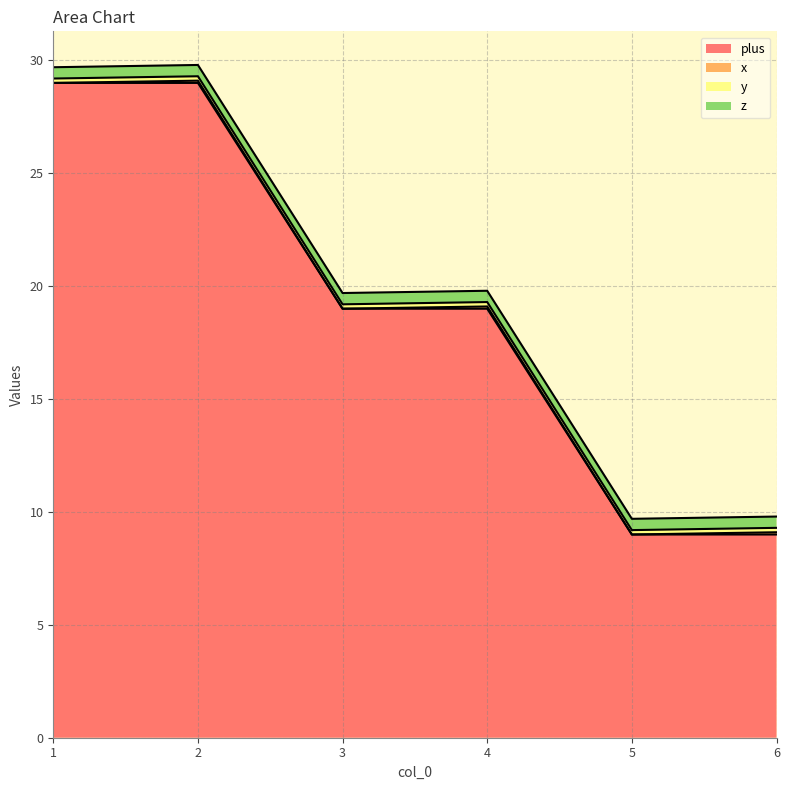

What is the greatest value displayed?

29.0